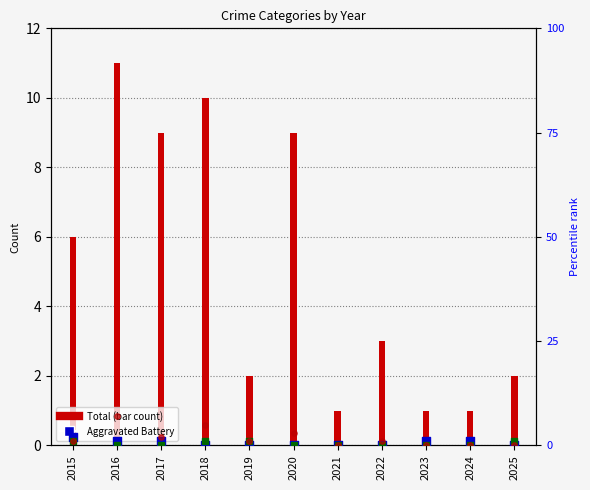

At which category is the sum across all series the highest?

2016